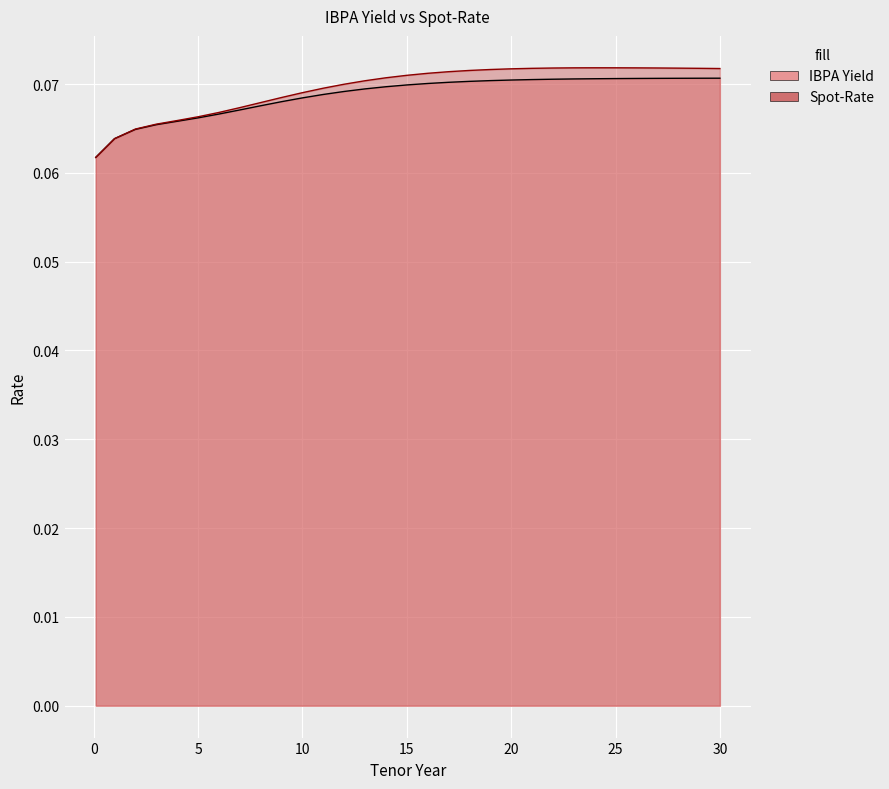

Reading left to right, extract all data points from this chart.

IBPA Yield: 0.1	0.1	0.1	0.1	0.1	0.1	0.1	0.1	0.1	0.1	0.1	0.1	0.1	0.1	0.1	0.1	0.1	0.1	0.1	0.1	0.1	0.1	0.1	0.1	0.1	0.1	0.1	0.1	0.1	0.1	0.1
Spot-Rate: 0.1	0.1	0.1	0.1	0.1	0.1	0.1	0.1	0.1	0.1	0.1	0.1	0.1	0.1	0.1	0.1	0.1	0.1	0.1	0.1	0.1	0.1	0.1	0.1	0.1	0.1	0.1	0.1	0.1	0.1	0.1